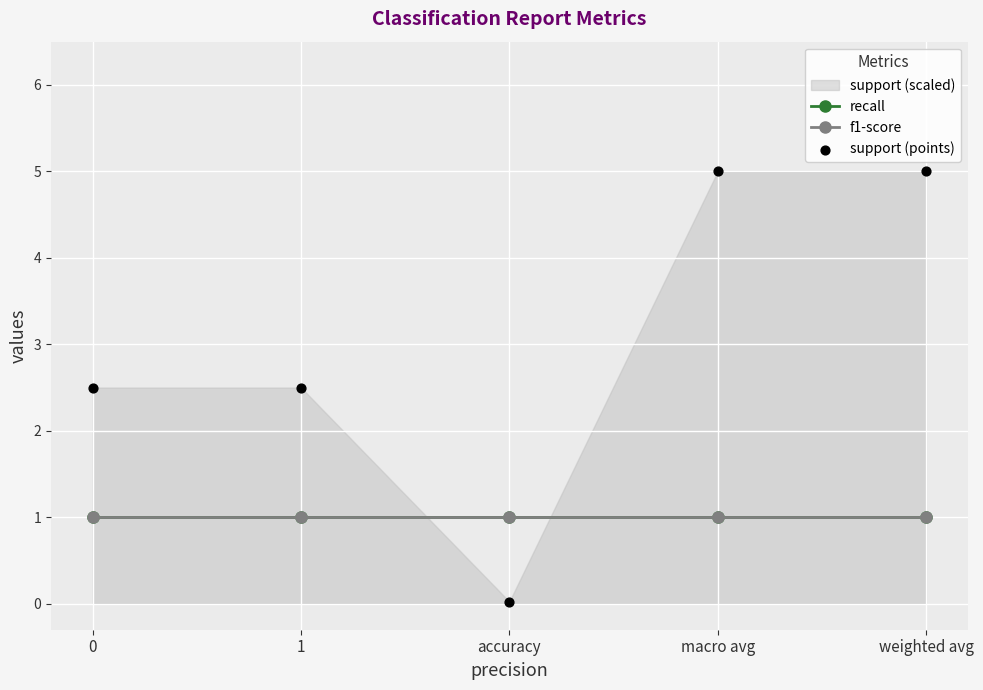

At which category is the sum across all series the highest?

macro avg